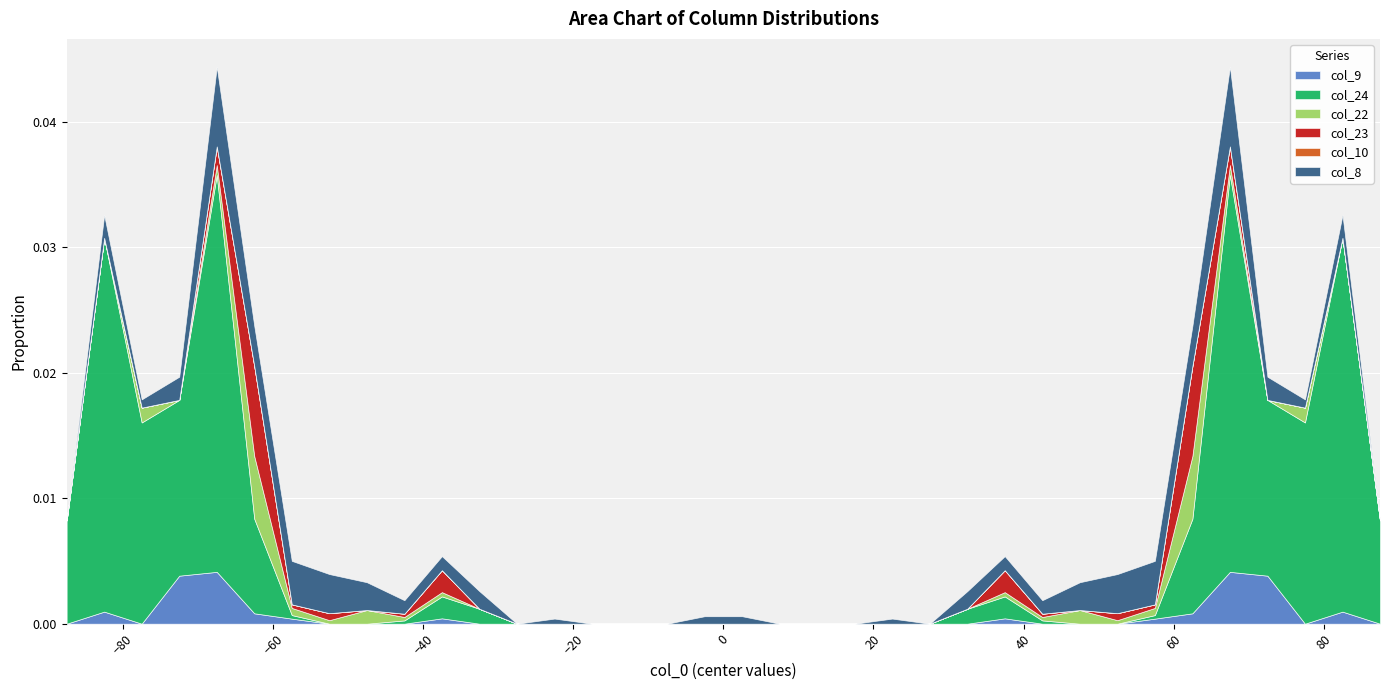

What are all the series names shown in the legend?

col_9, col_24, col_22, col_23, col_10, col_8